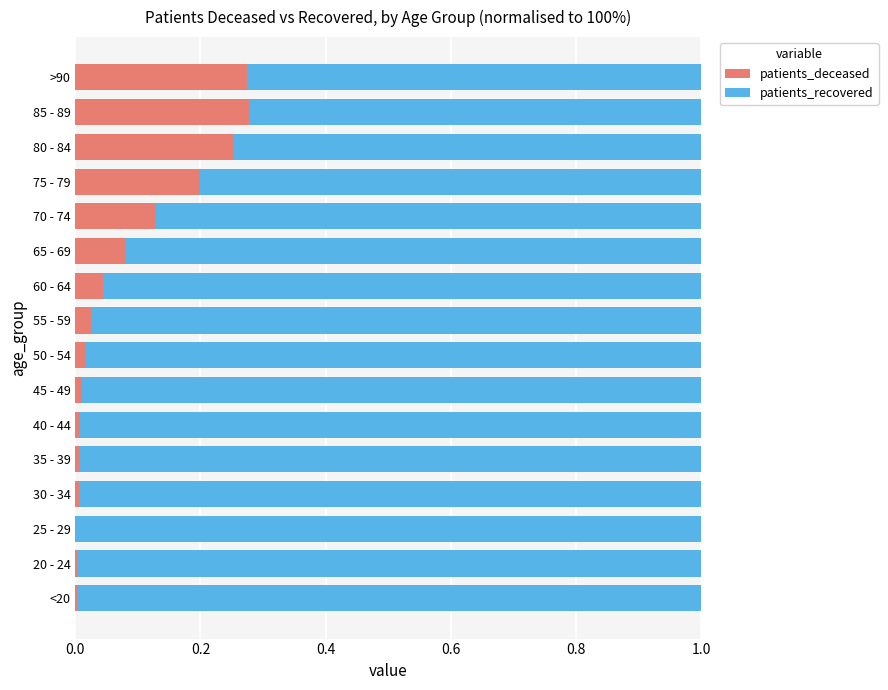

The value of patients_deceased at >90 is 0.2. True or false?

False